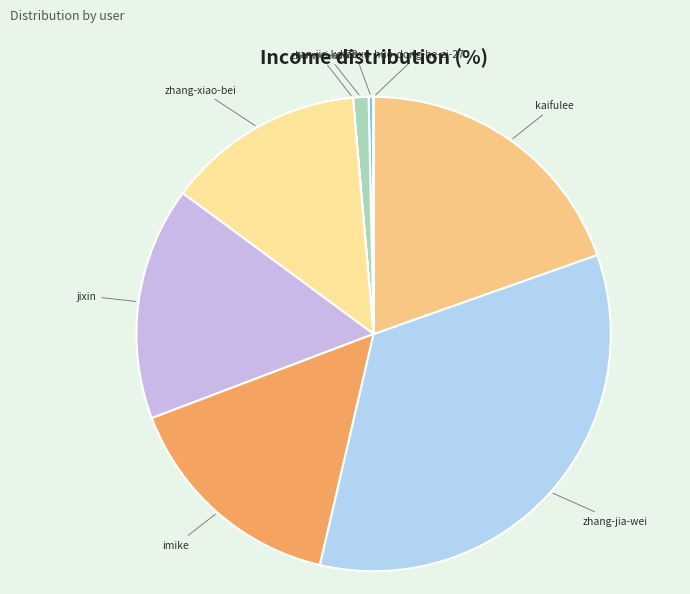

Is there any slice that represents more than half of the pie?

No